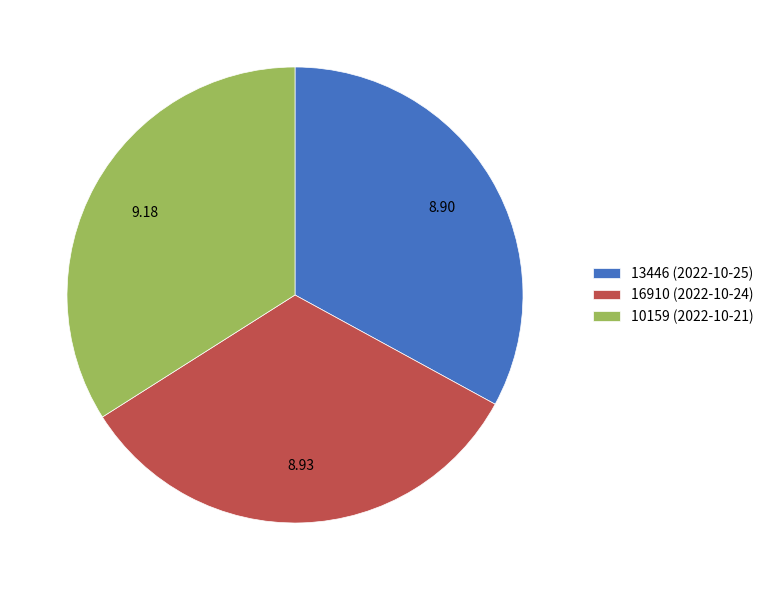

How many slices are in this pie chart?

3